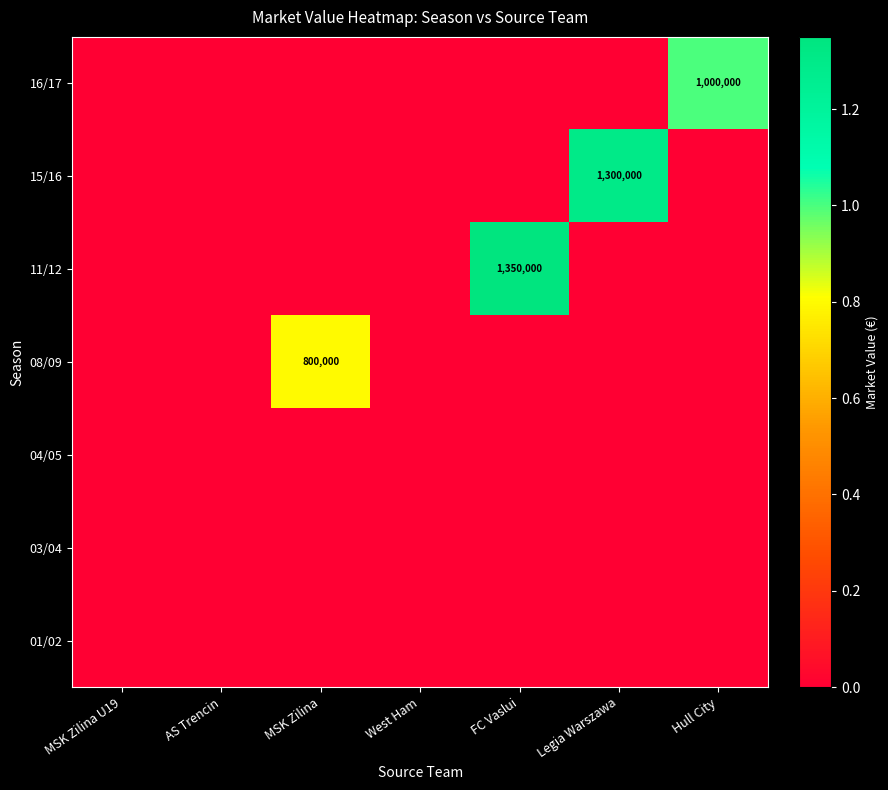

At which category is the sum across all series the highest?

FC Vaslui